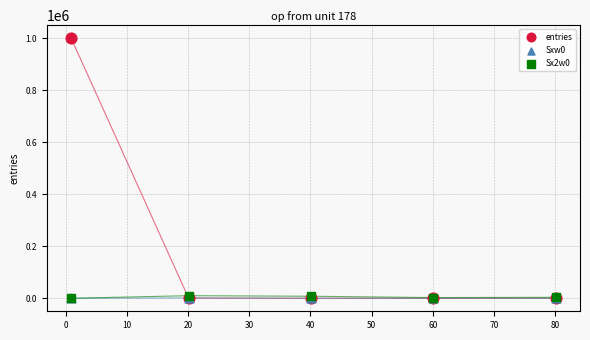

Which series has the largest Y range (max minus min)?

entries